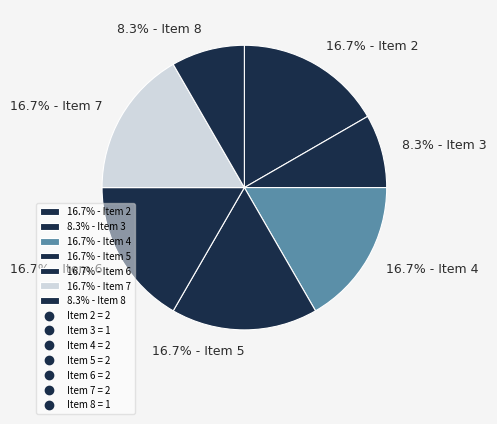

Does 8.3% - Item 3 account for over 50% of the chart?

No